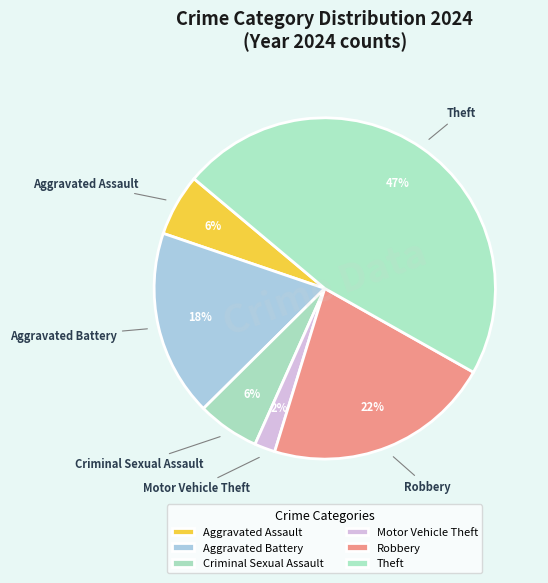

Count the number of slices in the pie.

6